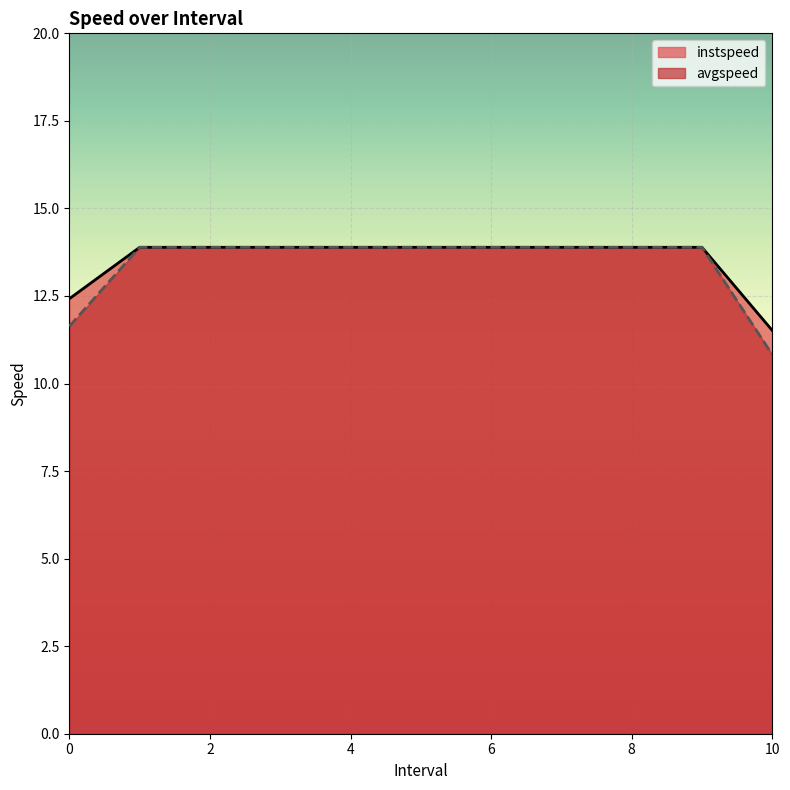

Rank the series by their average value, from lowest to highest.

avgspeed, instspeed